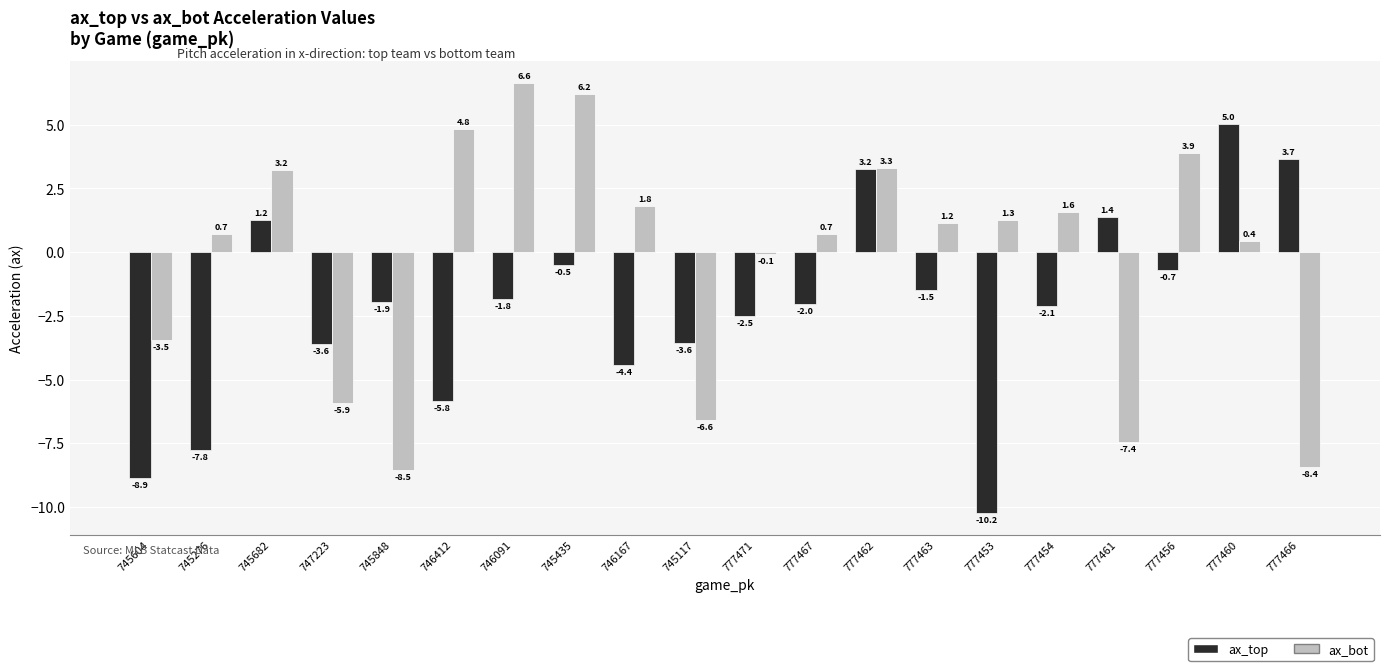

Where does the ax_bot series first go above 1?

745682